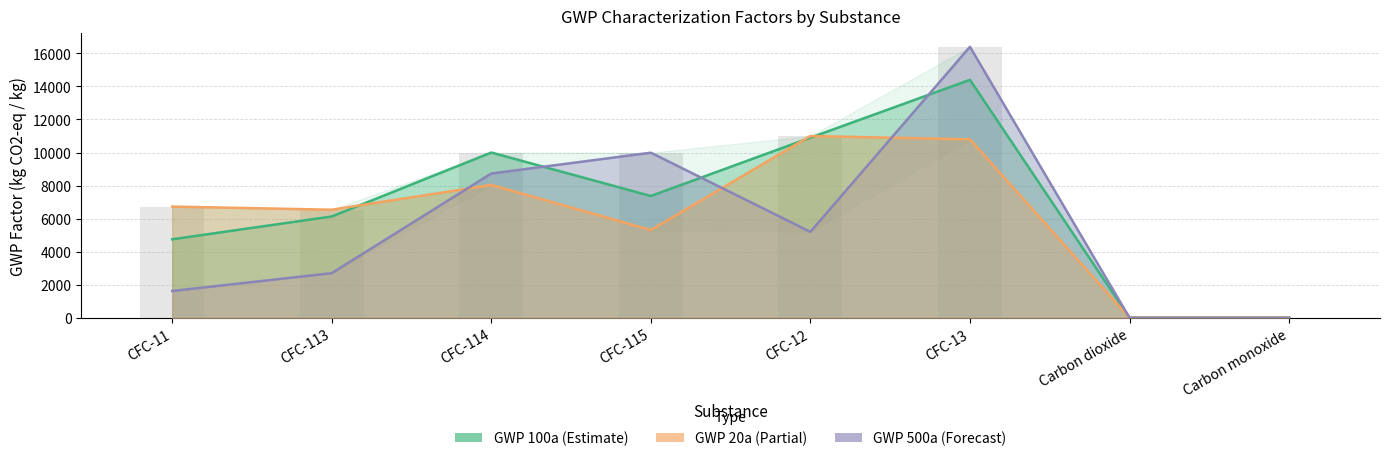

What is the difference between the maximum and minimum values in the GWP 500a series?

16399.0